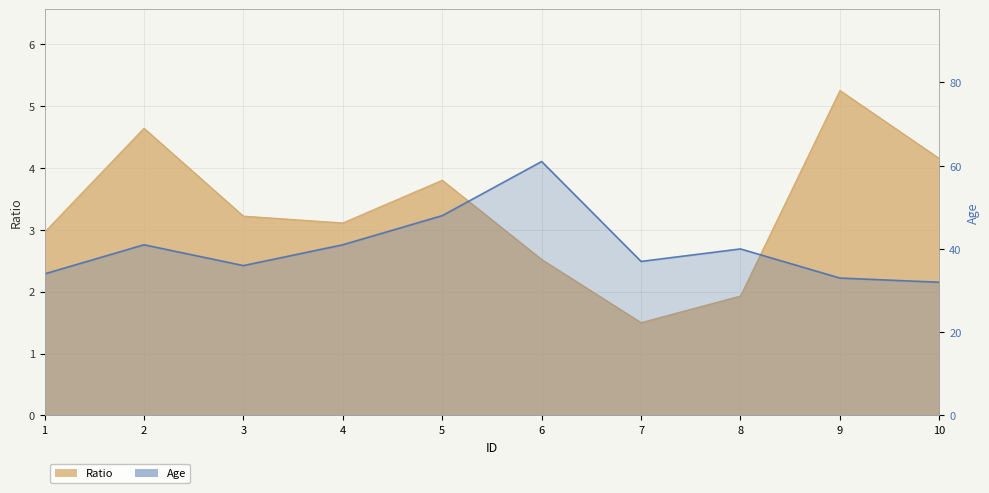

At which label does the data first exceed 40?

2